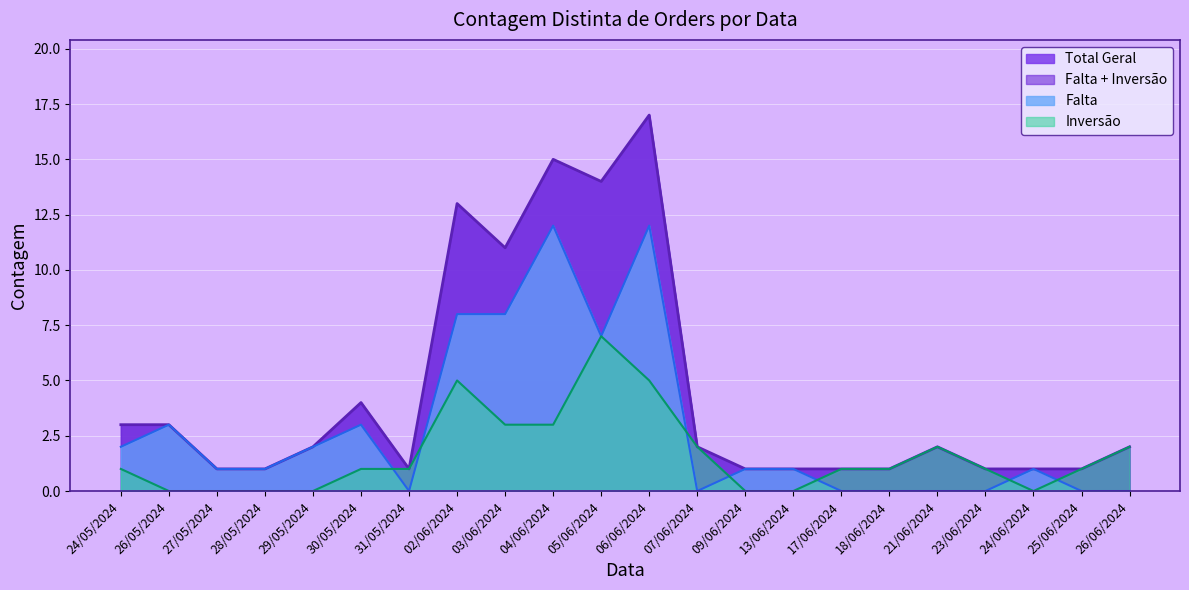

How many data points in Inversão are less than 1?

7